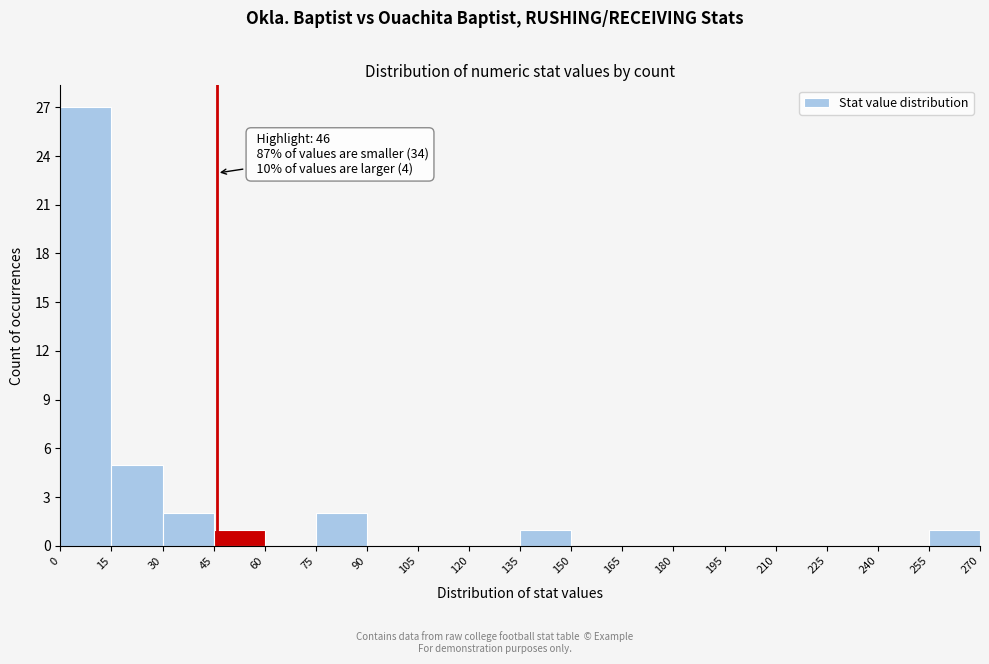

Which range on the x-axis has the tallest bar?

0 to 15